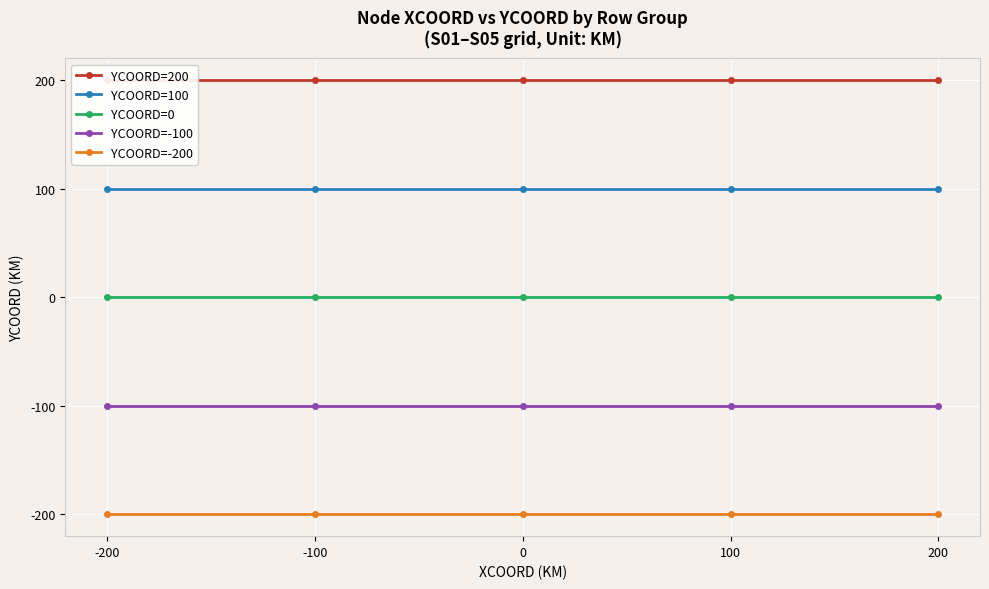

Is it true that YCOORD=-100 equals -100 at -100?

True